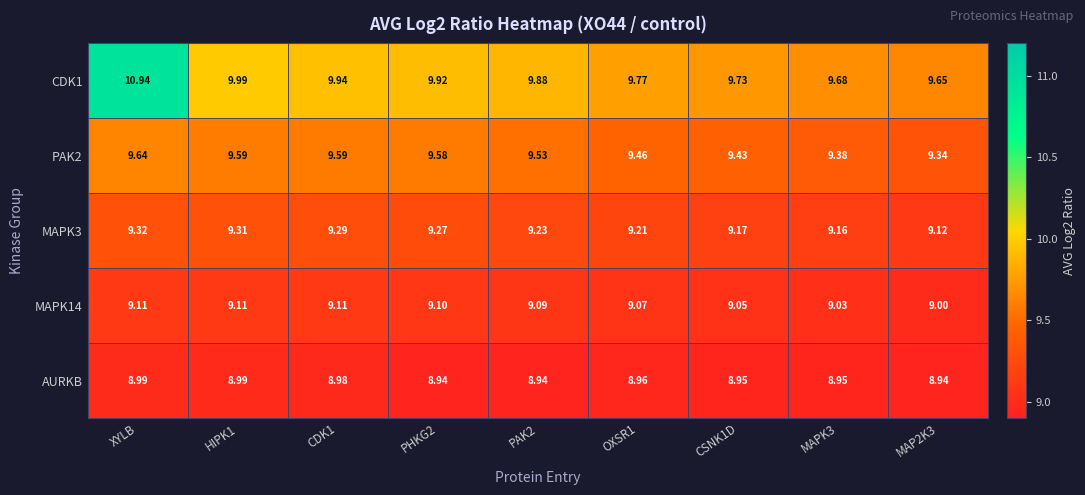

Which category has the highest value across all series?

XYLB